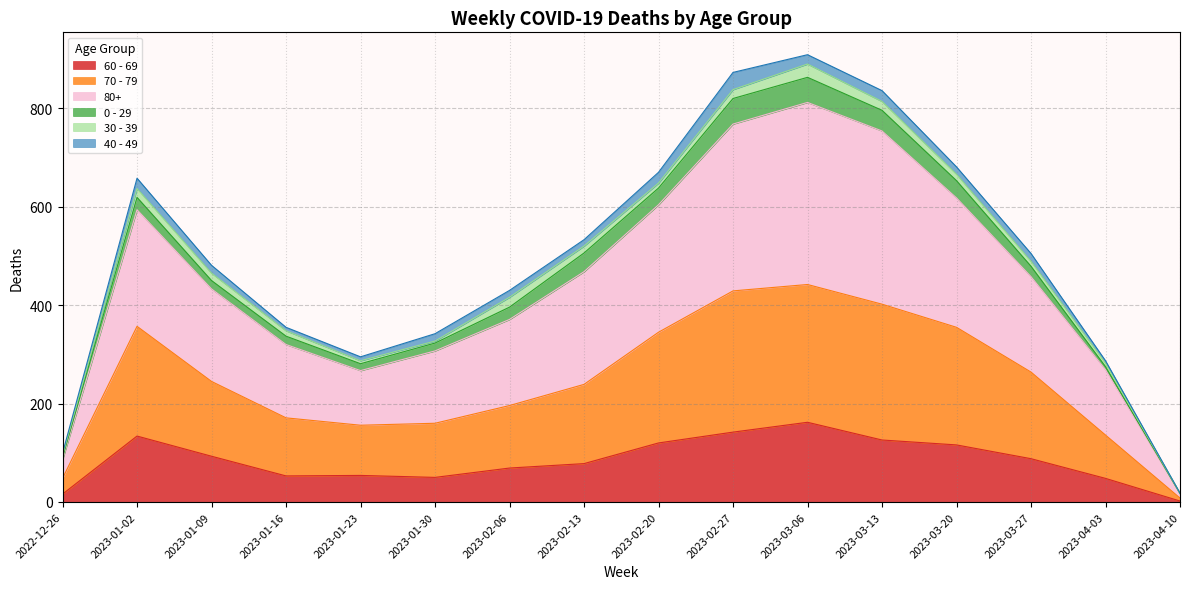

Which series has the largest range (max minus min)?

80+